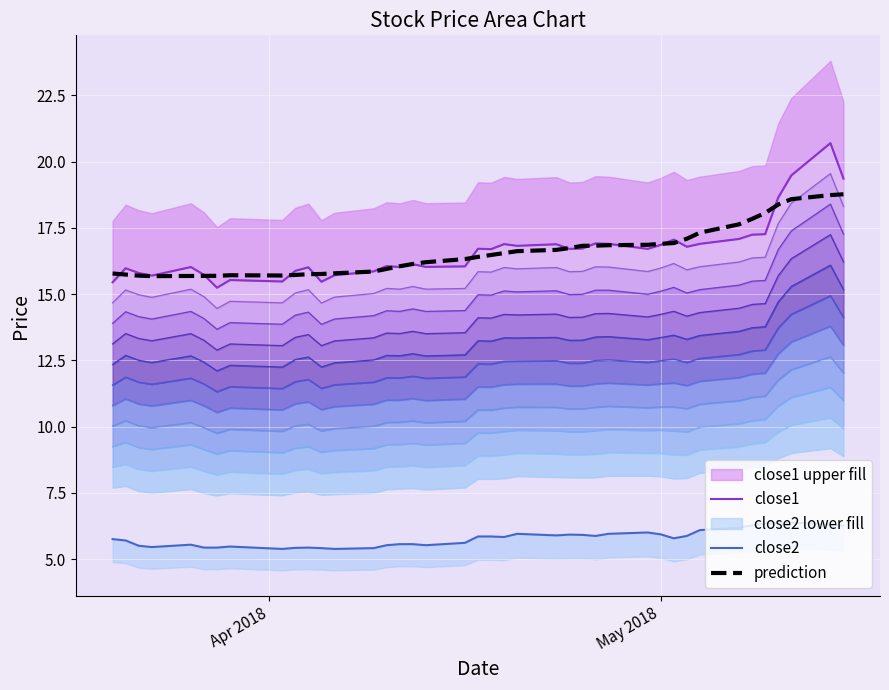

What is the highest value of the prediction series?

18.8